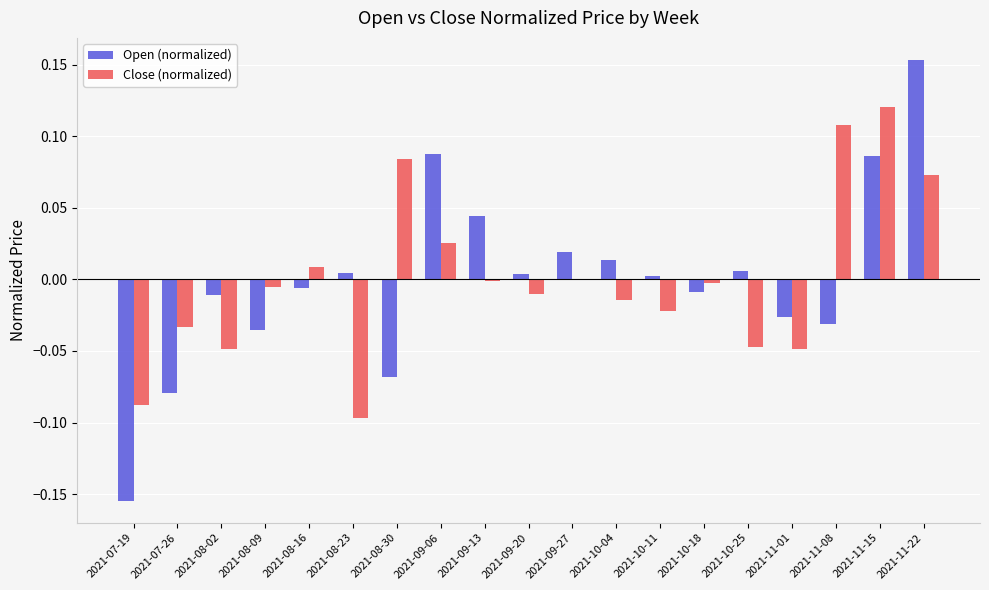

Between 2021-07-26 and 2021-10-18, which series saw the biggest shift?

Open (normalized)